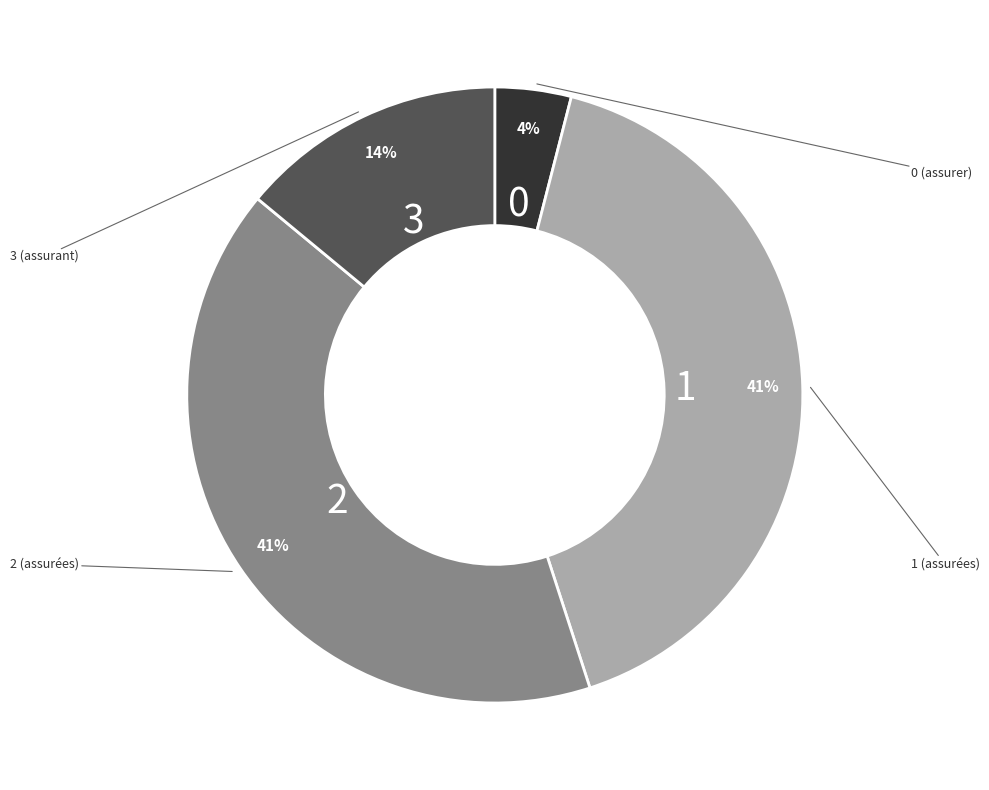

Which category has the biggest portion of the pie?

1 (assurées)